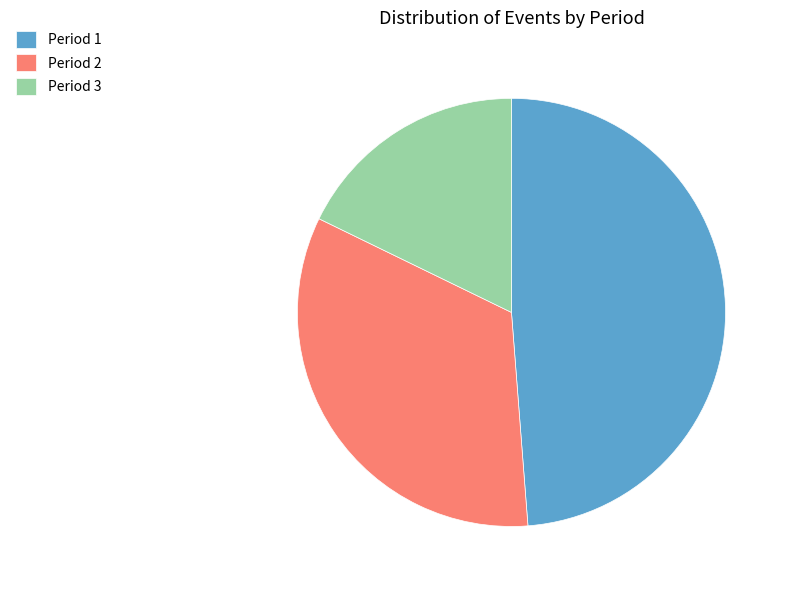

Is Period 3 the majority of the pie?

No